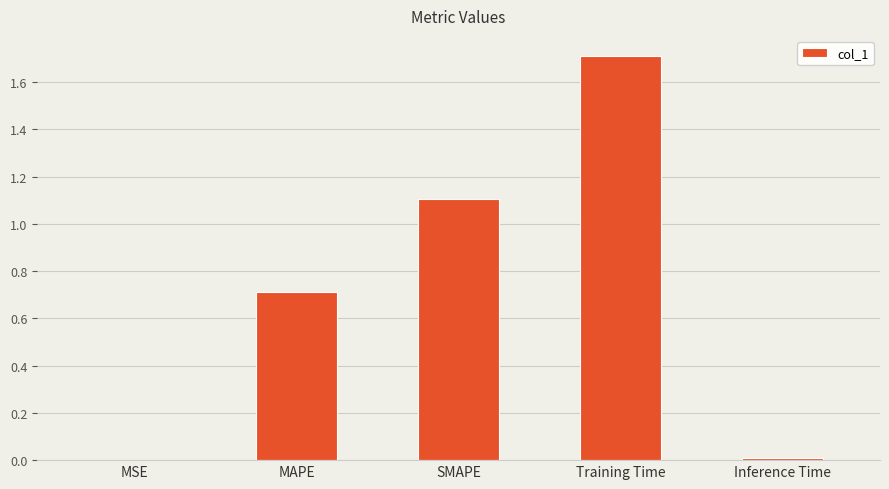

Which has a higher value, Training Time or Inference Time?

Training Time